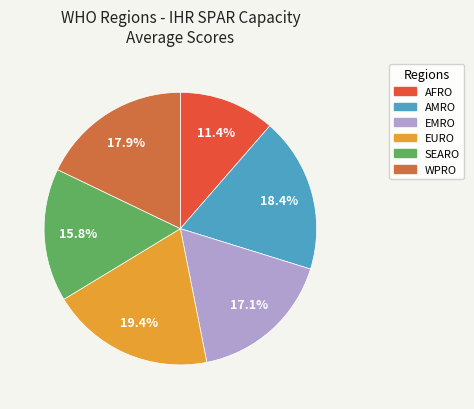

To the nearest percent, what percentage of the pie is EMRO?

17%